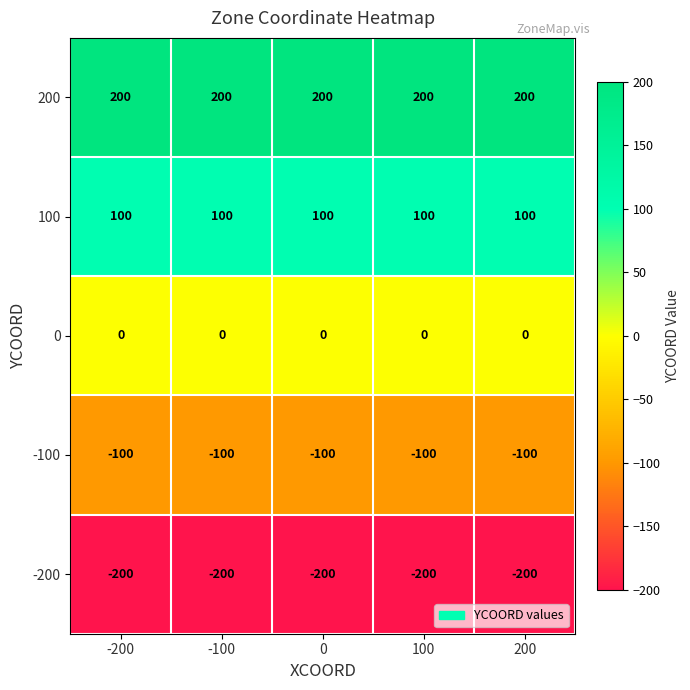

Is it true that -200 equals -200 at -100?

True